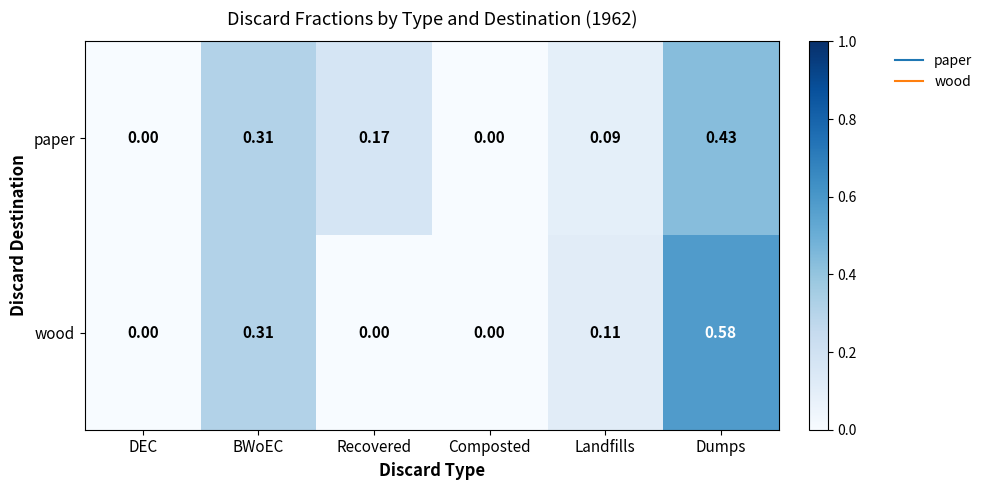

Between BWoEC and Dumps, which series saw the biggest shift?

wood